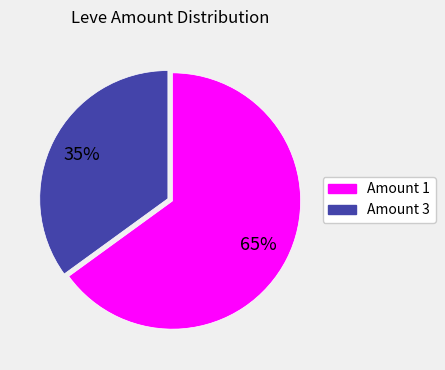

To the nearest percent, what is the average slice percentage?

50%